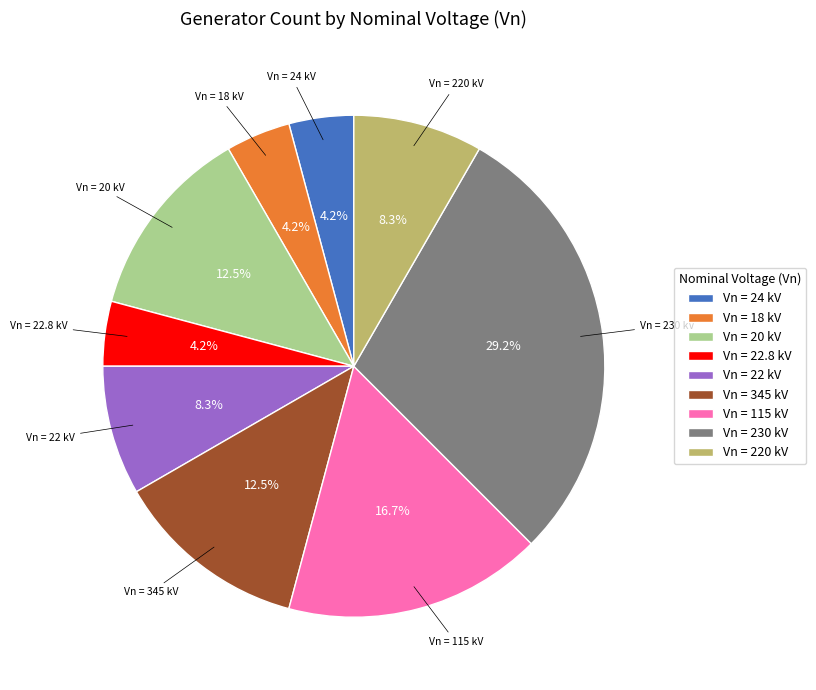

What is the ratio of the value at Vn = 22.8 kV to the value at Vn = 18 kV?

1.0